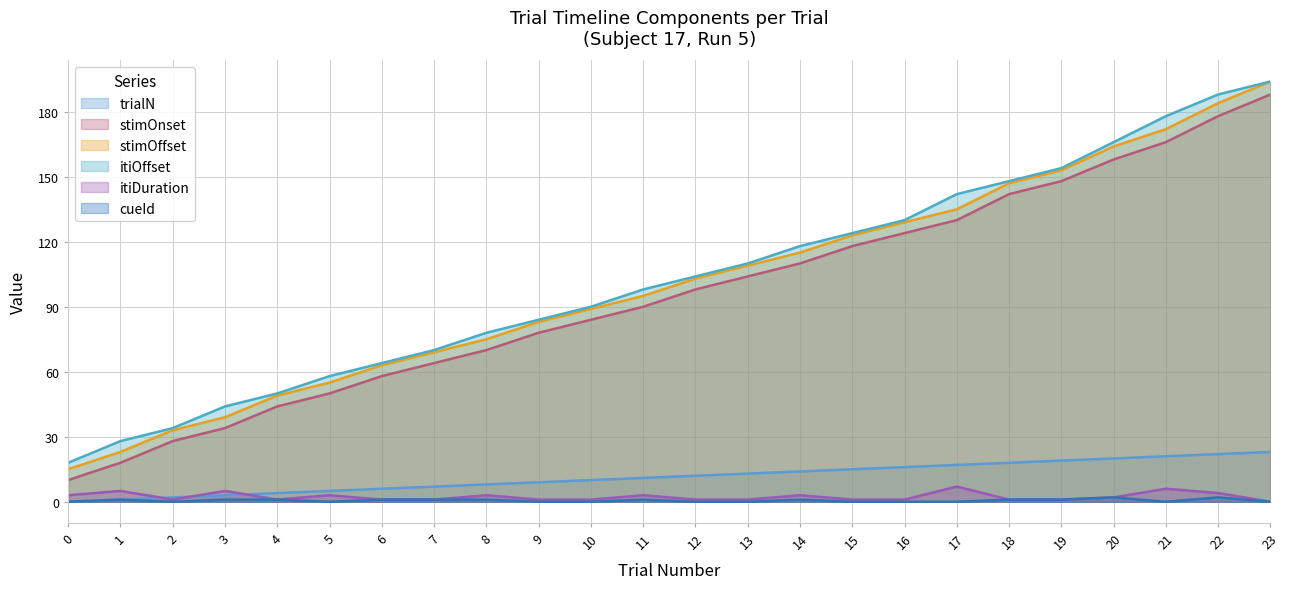

Where does the stimOnset series first go above 98?

13